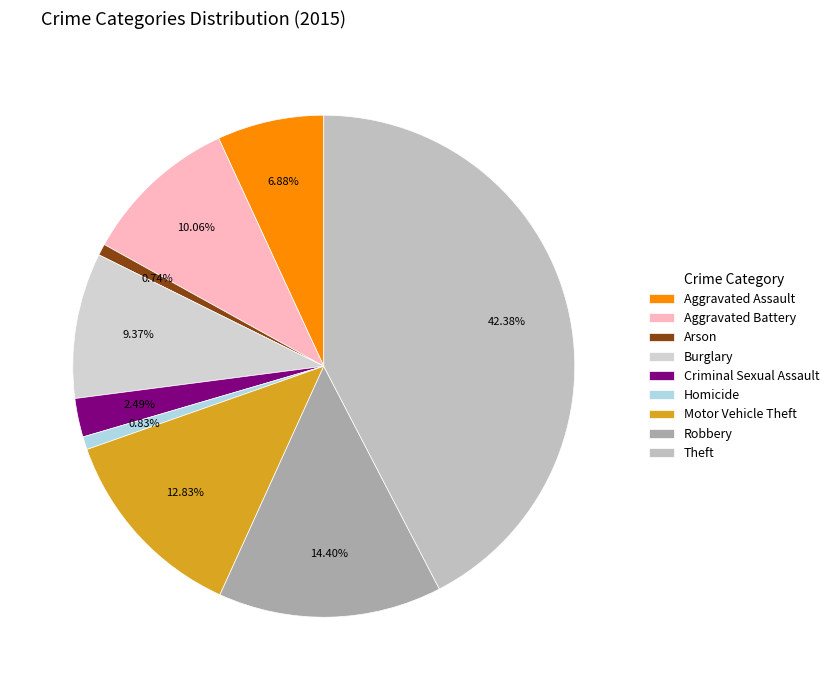

True or false: Arson accounts for 11% of the total.

False